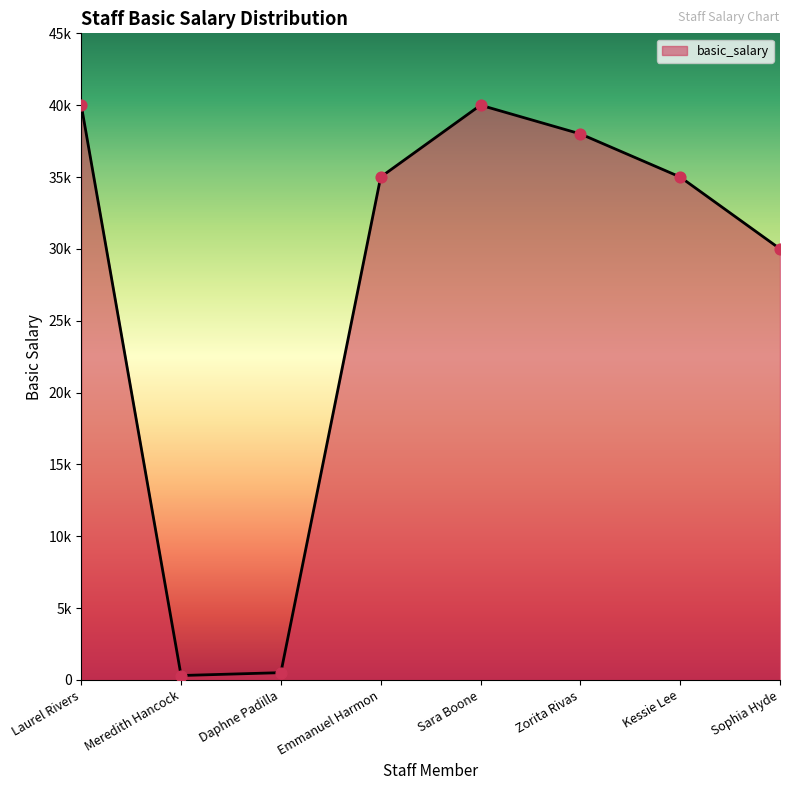

What is the change in value from Daphne Padilla to Sophia Hyde?

+29500